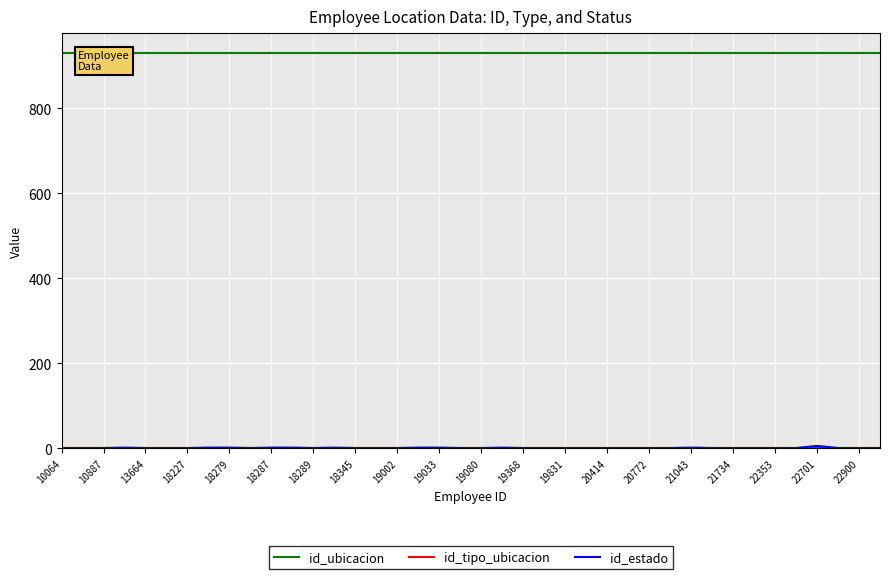

True or false: id_tipo_ubicacion and id_estado cross at least once.

False